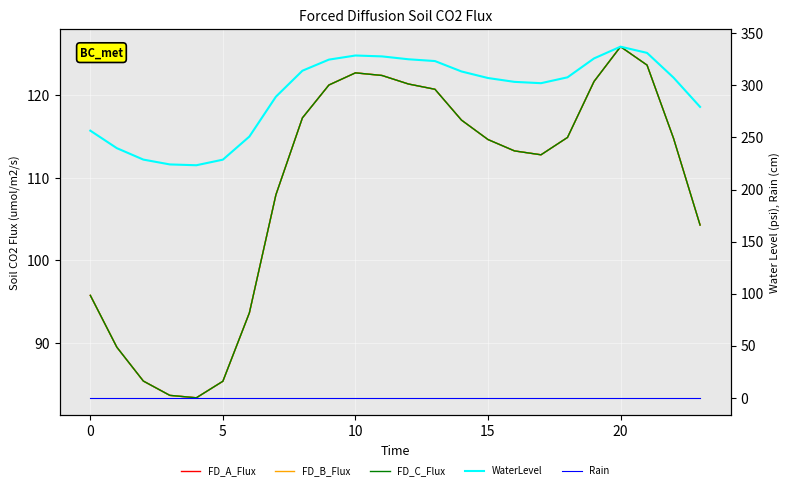

Which label corresponds to the largest value in the chart?

20